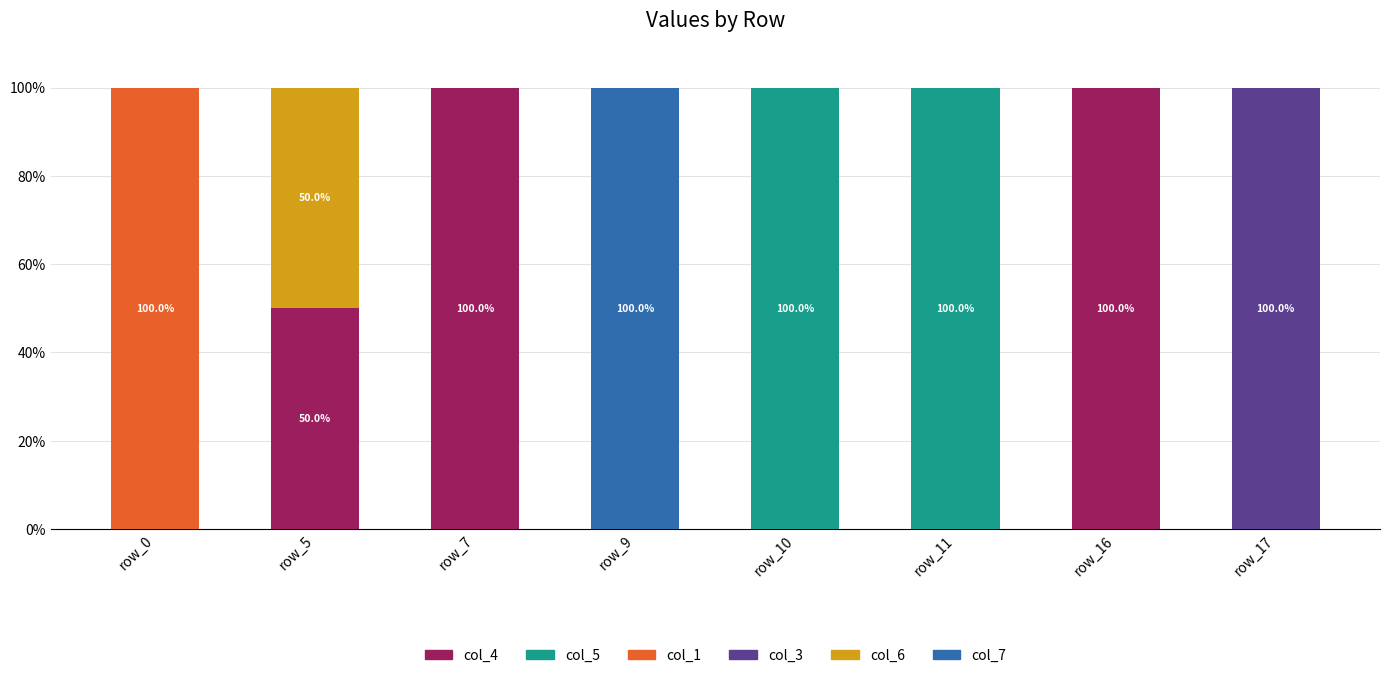

What is the total value across all series at row_10?

100